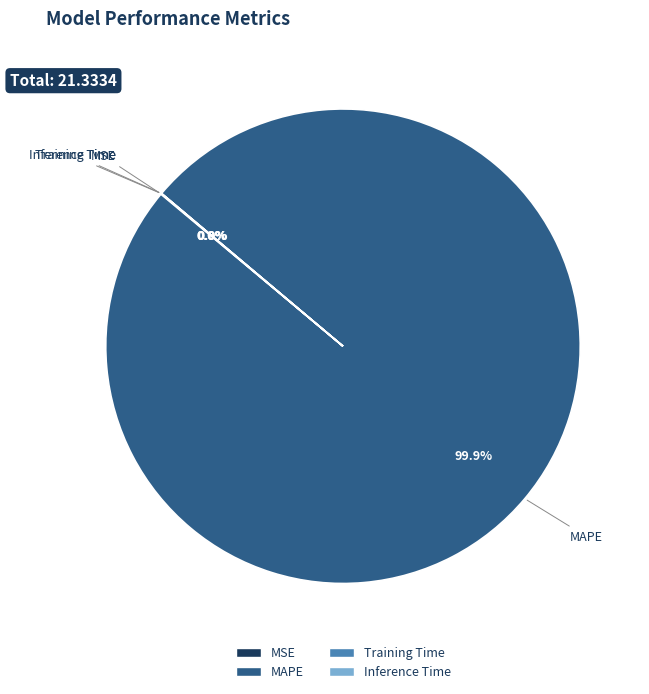

Which category accounts for the majority?

MAPE